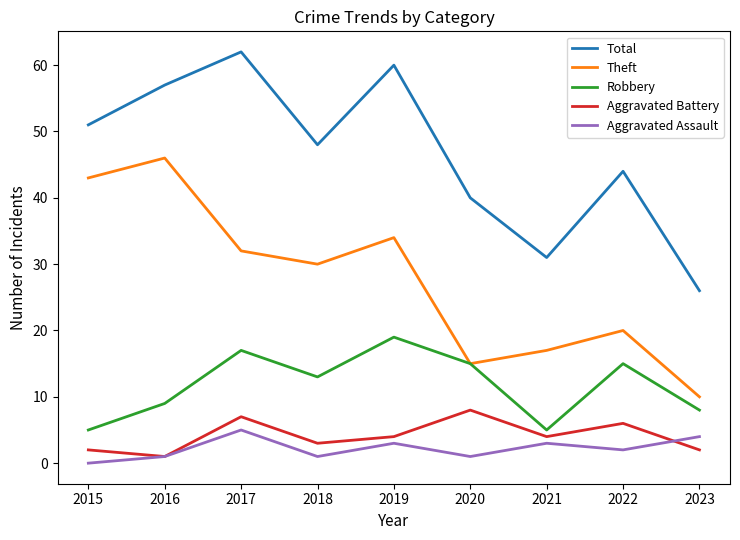

What is the lowest value of the Total series?

26